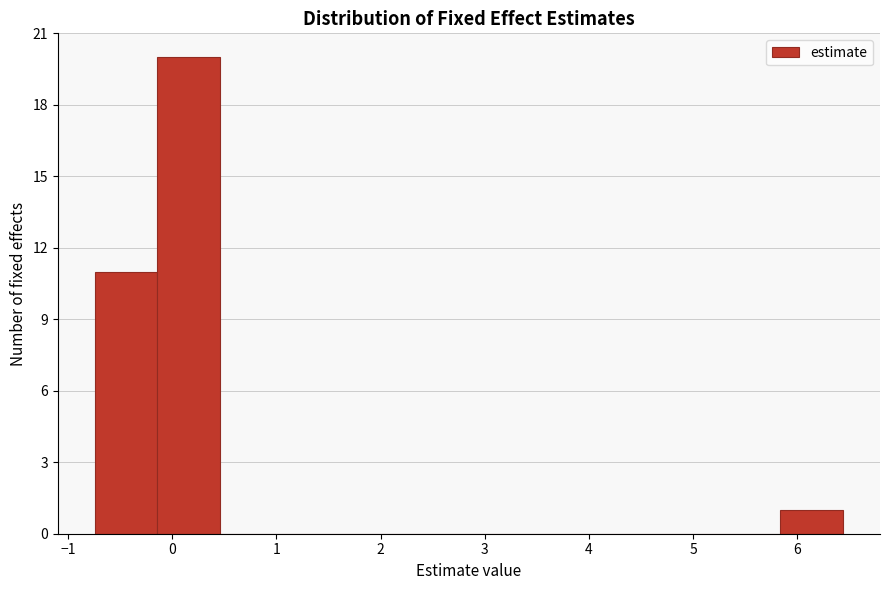

Which range on the x-axis has the tallest bar?

-0.1 to 0.5